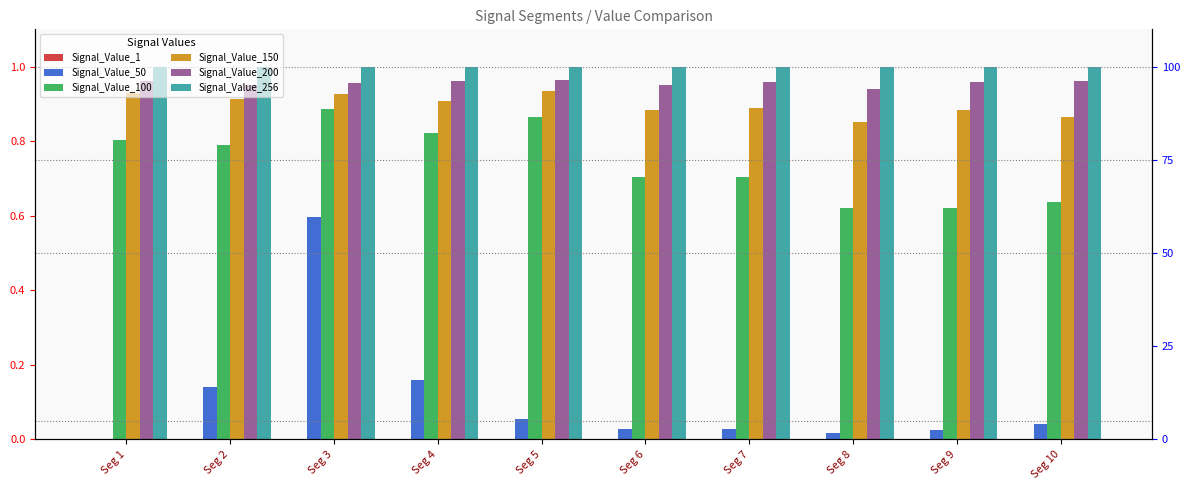

Between Seg 7 and Seg 5, which is larger?

Seg 5